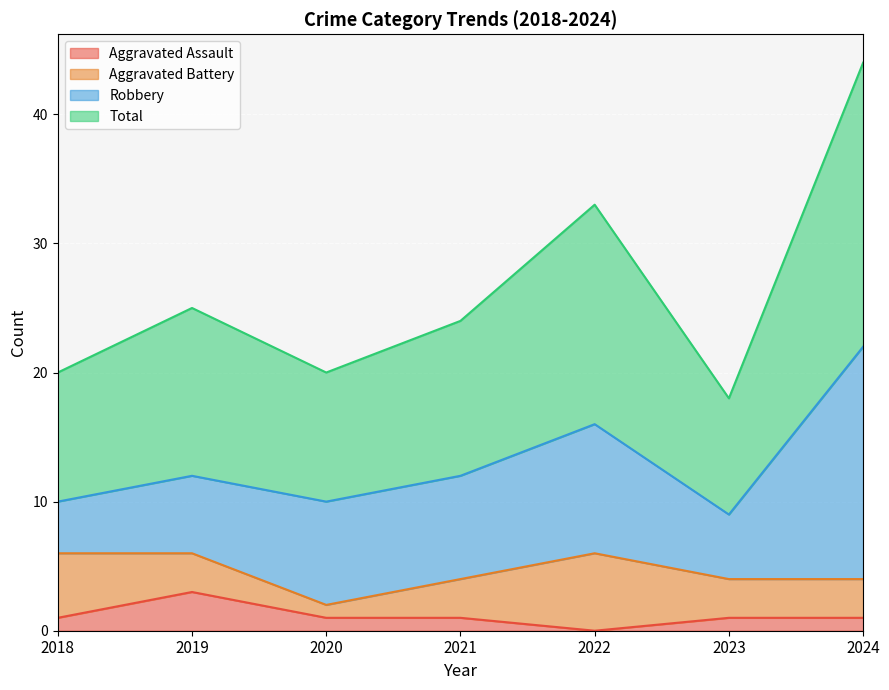

What value does the Total series have at 2020, to the nearest 5?

20